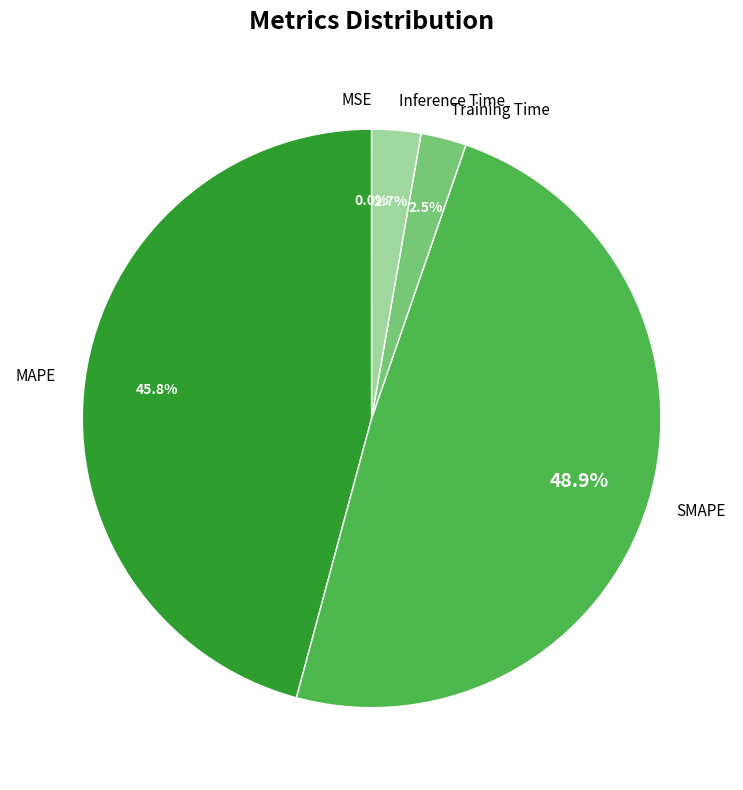

Combined, do MAPE and Inference Time account for over 50%?

No